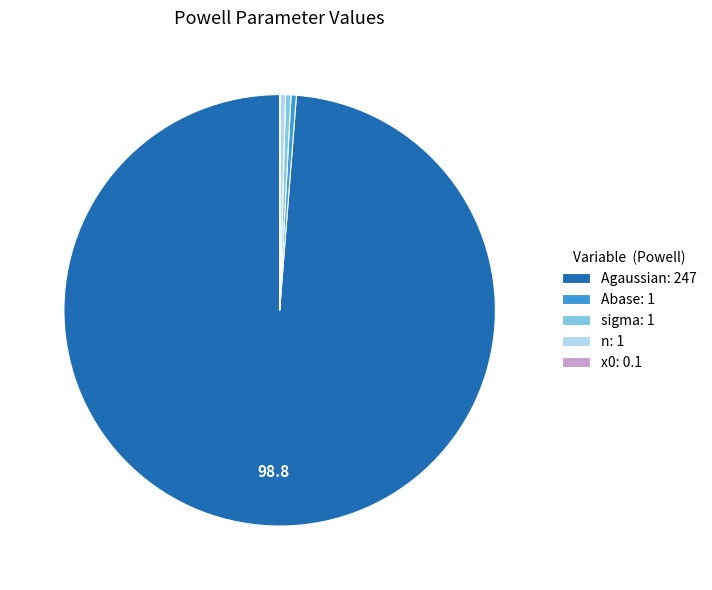

Does any single category account for the majority?

Yes